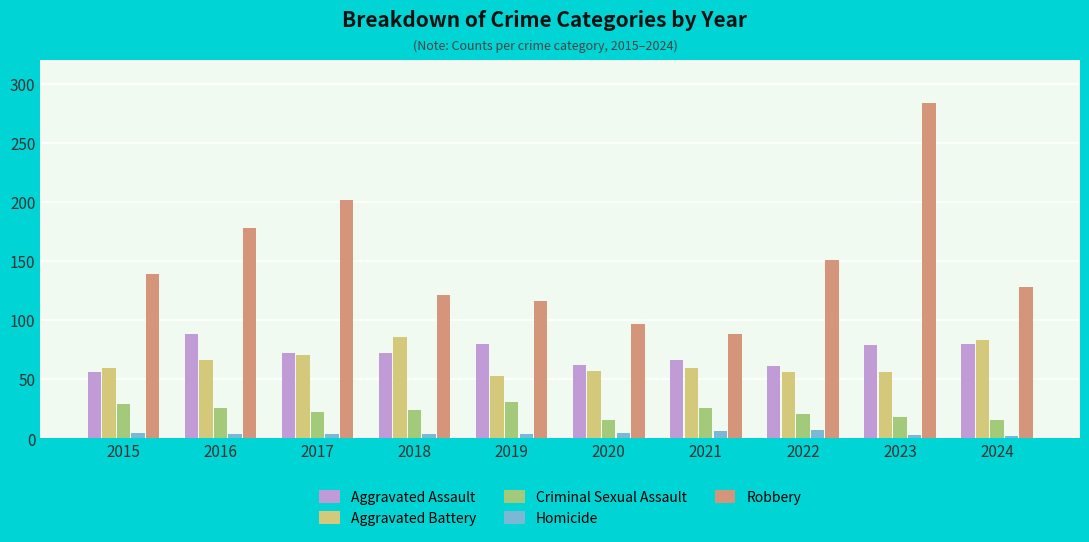

What are all the series names shown in the legend?

Aggravated Assault, Aggravated Battery, Criminal Sexual Assault, Homicide, Robbery